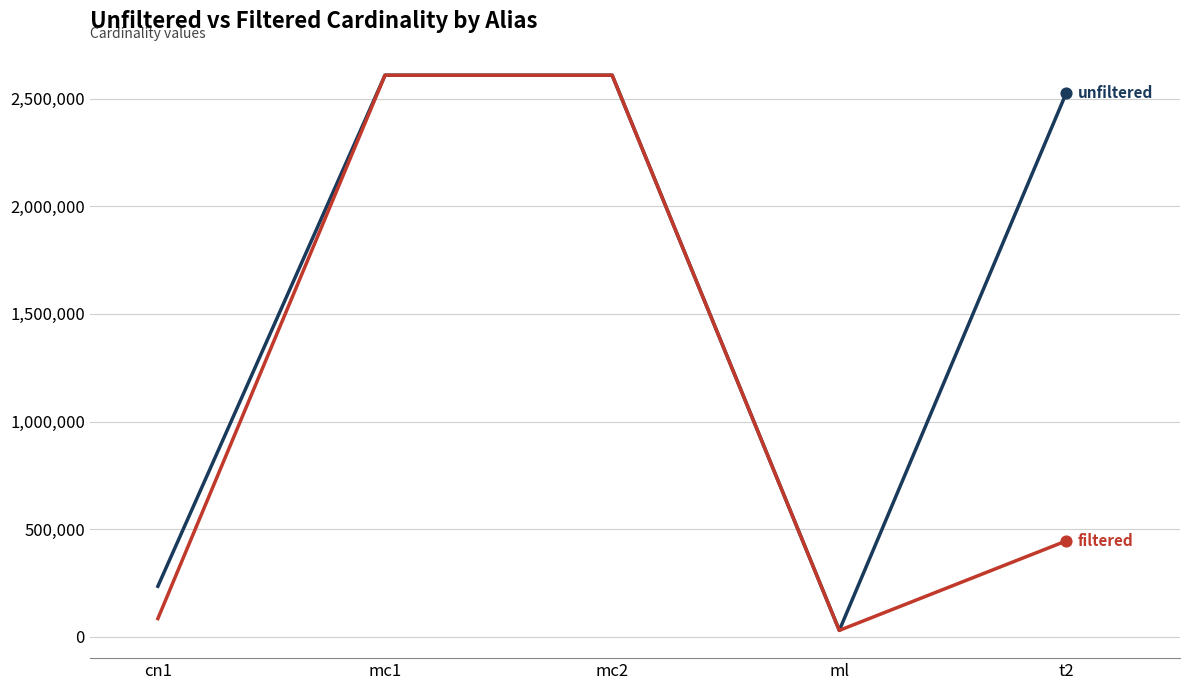

What is the difference between the highest and lowest values at cn1?

150154